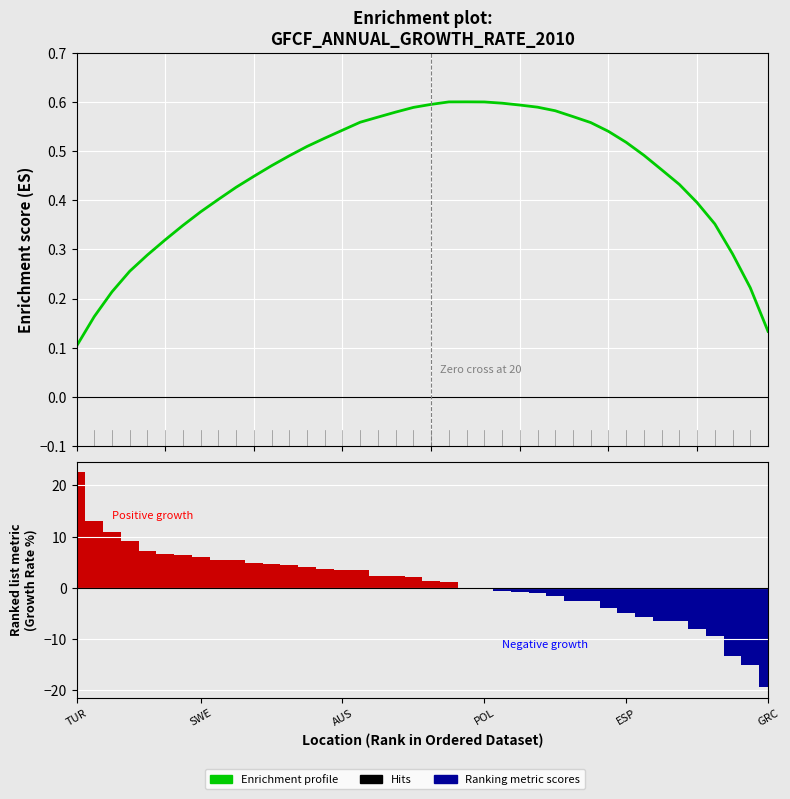

What is the total value across all series at 19?

2.7